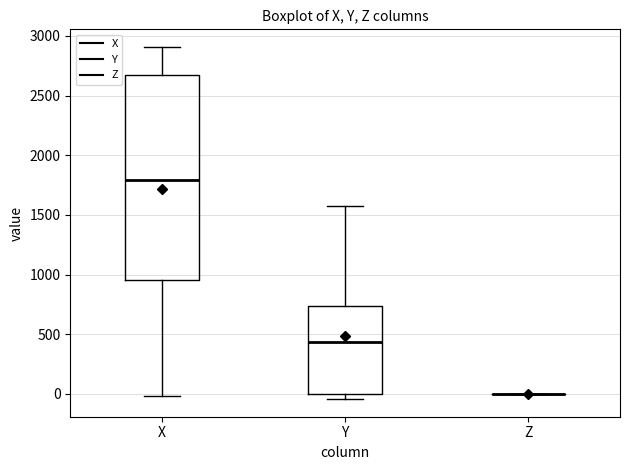

Reading left to right, transcribe this box plot: for each box, give where its median line is, the range the box spans, and where its two whiskers end, as read against the y-axis. The values are not printed on the chart, so give them approximately, as read against the axis.

X: median 1800, box 950 to 2700, whiskers 0 to 2900
Y: median 450, box 0 to 750, whiskers -50 to 1550
Z: box collapsed to a line at 0, whiskers 0 to 0